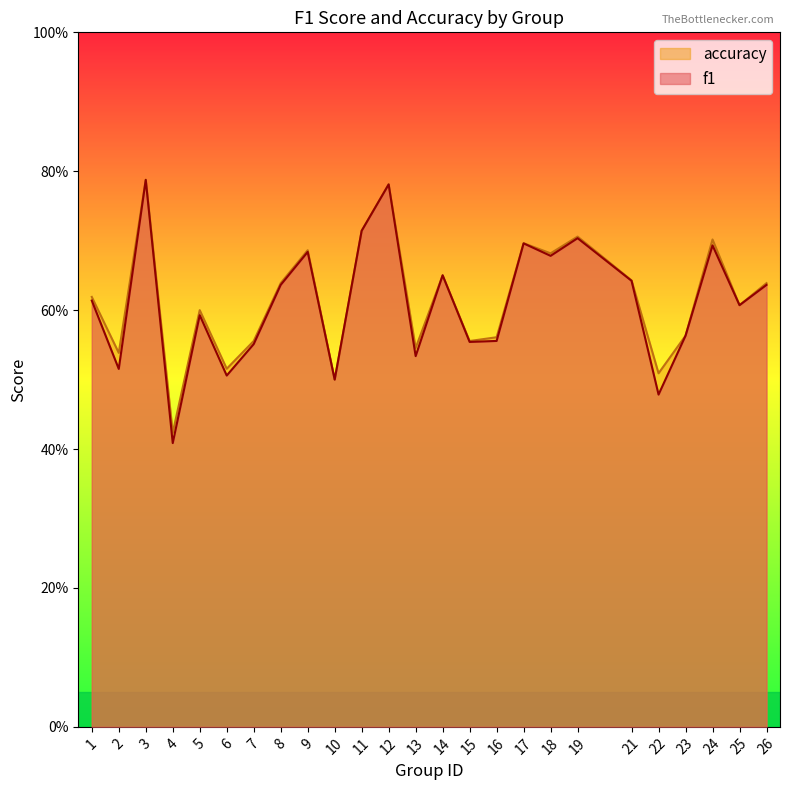

How many times do accuracy and f1 cross each other?

2